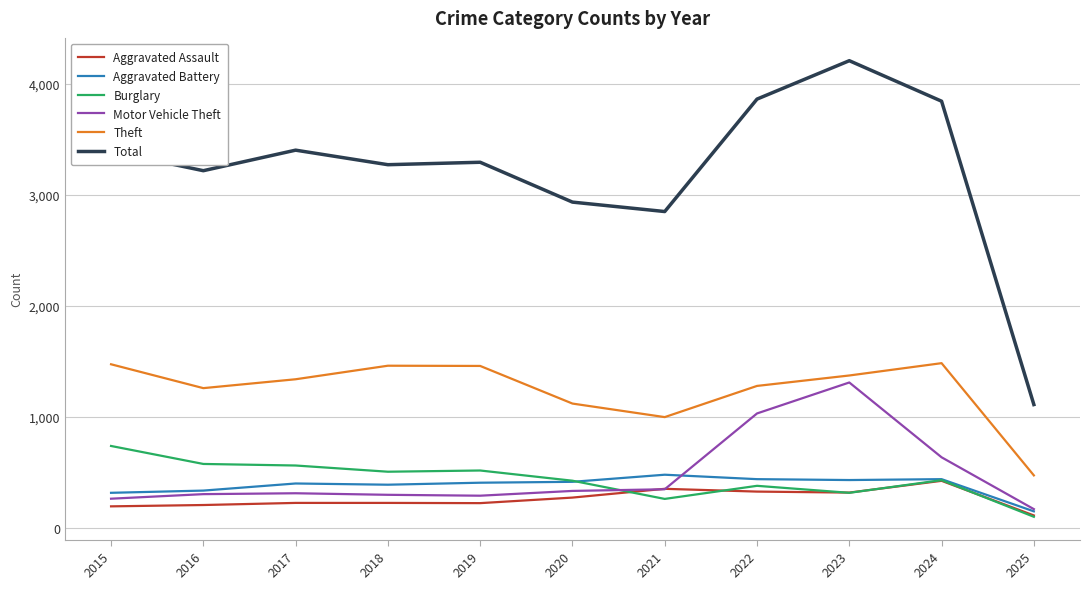

The Theft series shows 998 at 2021. True or false?

True